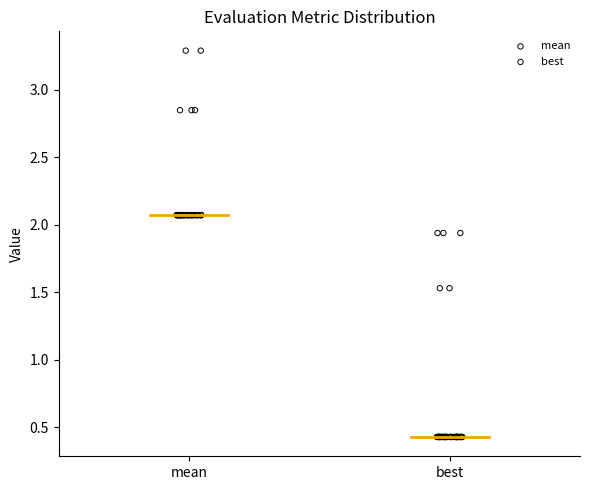

Which series has the largest Y range (max minus min)?

best